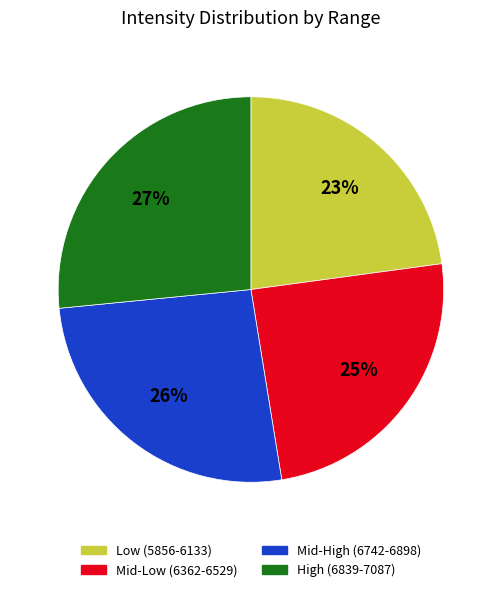

To the nearest percent, what is the difference between the largest and smallest slice percentages?

4%